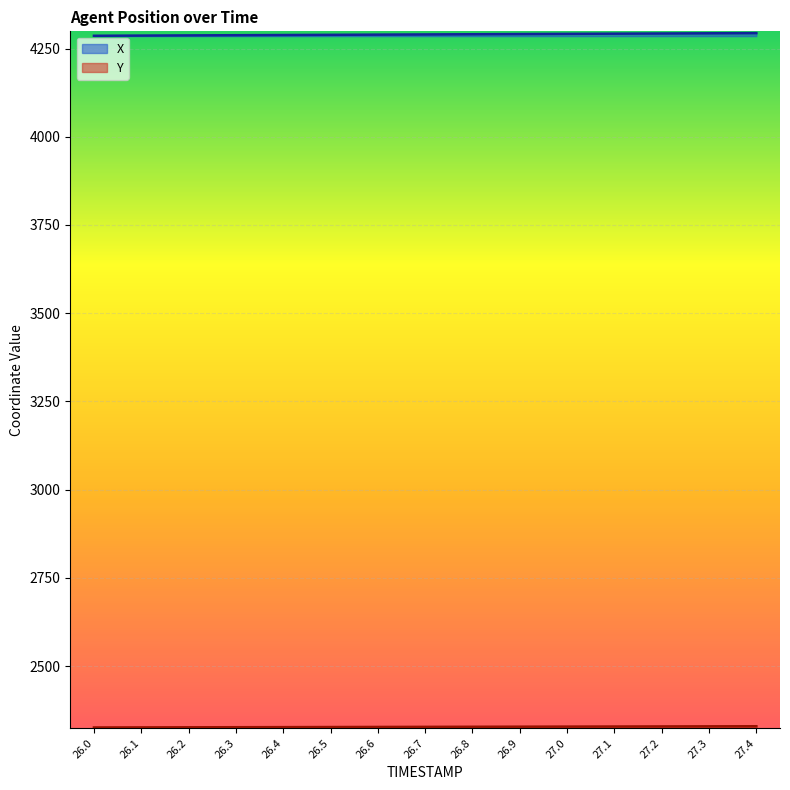

True or false: Y has more than 2 points higher than both neighbors.

False